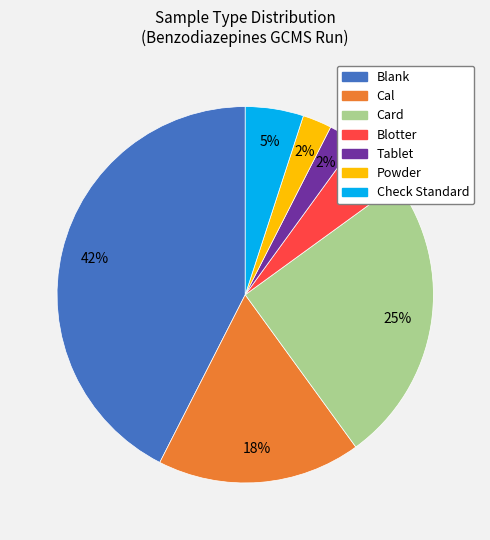

To the nearest percent, what is the average slice percentage?

14%